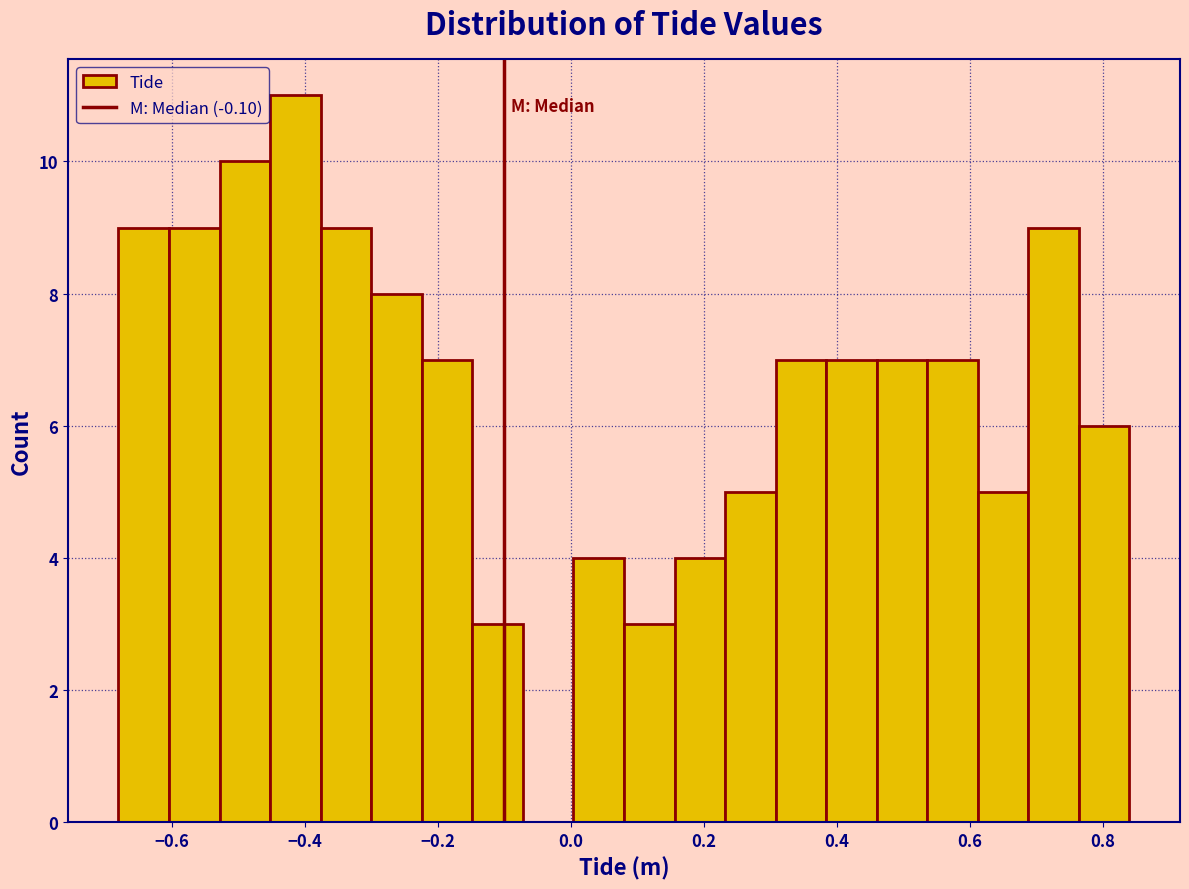

Around what value on the x-axis is the tallest bar? Give the approximate position of its centre, as read against the axis.

-0.42